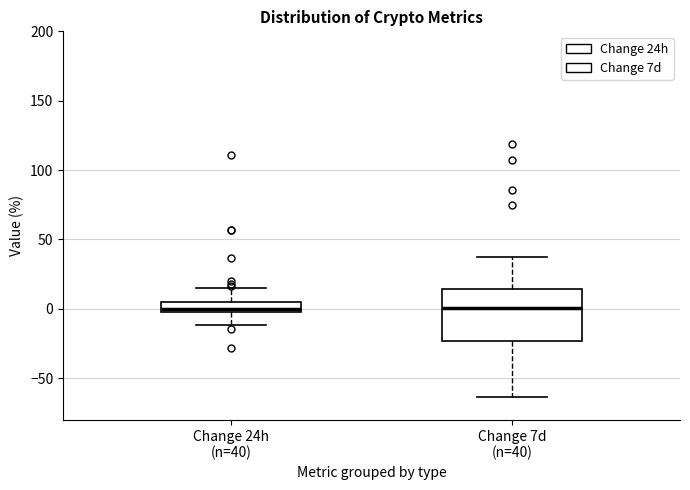

Where does the median line of the box for Change 7d (n=40) sit on the y-axis? The values are not printed on the chart, so give them approximately, as read against the axis.

0